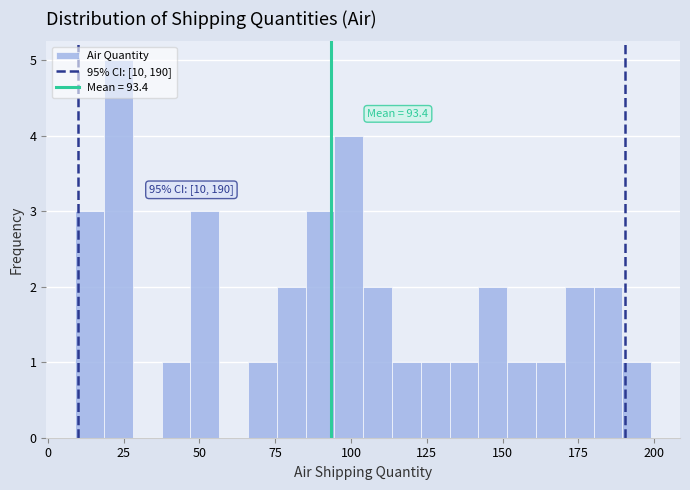

Around what value on the x-axis is the tallest bar? Give the approximate position of its centre, as read against the axis.

25